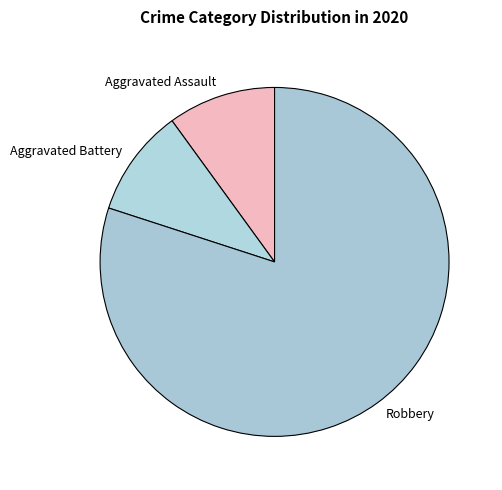

How many slices are in this pie chart?

3